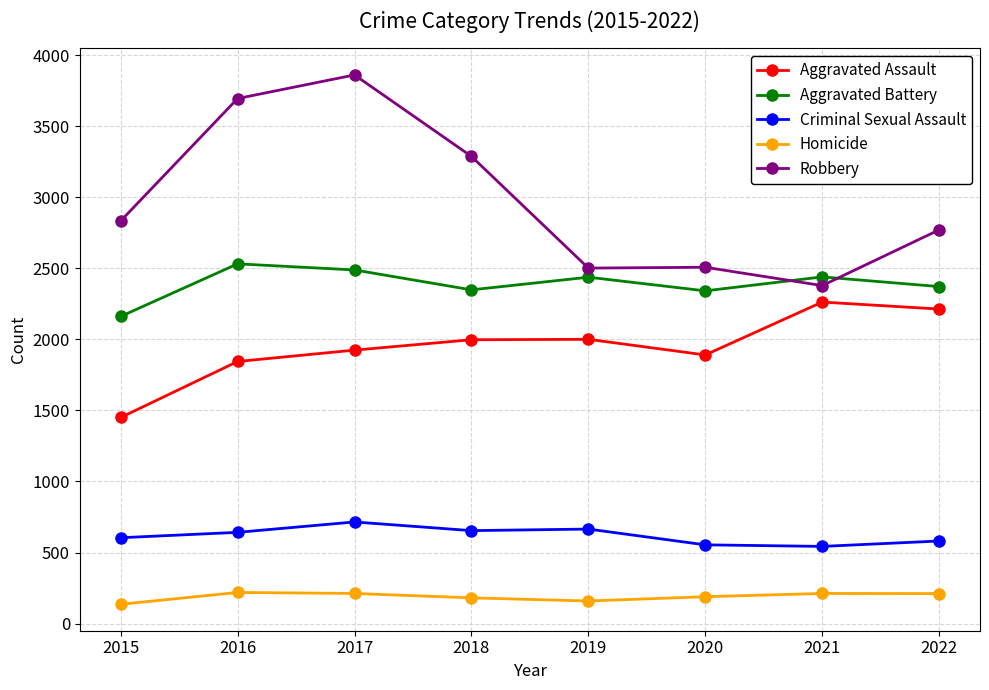

List the series in order of their overall mean, highest first.

Robbery, Aggravated Battery, Aggravated Assault, Criminal Sexual Assault, Homicide